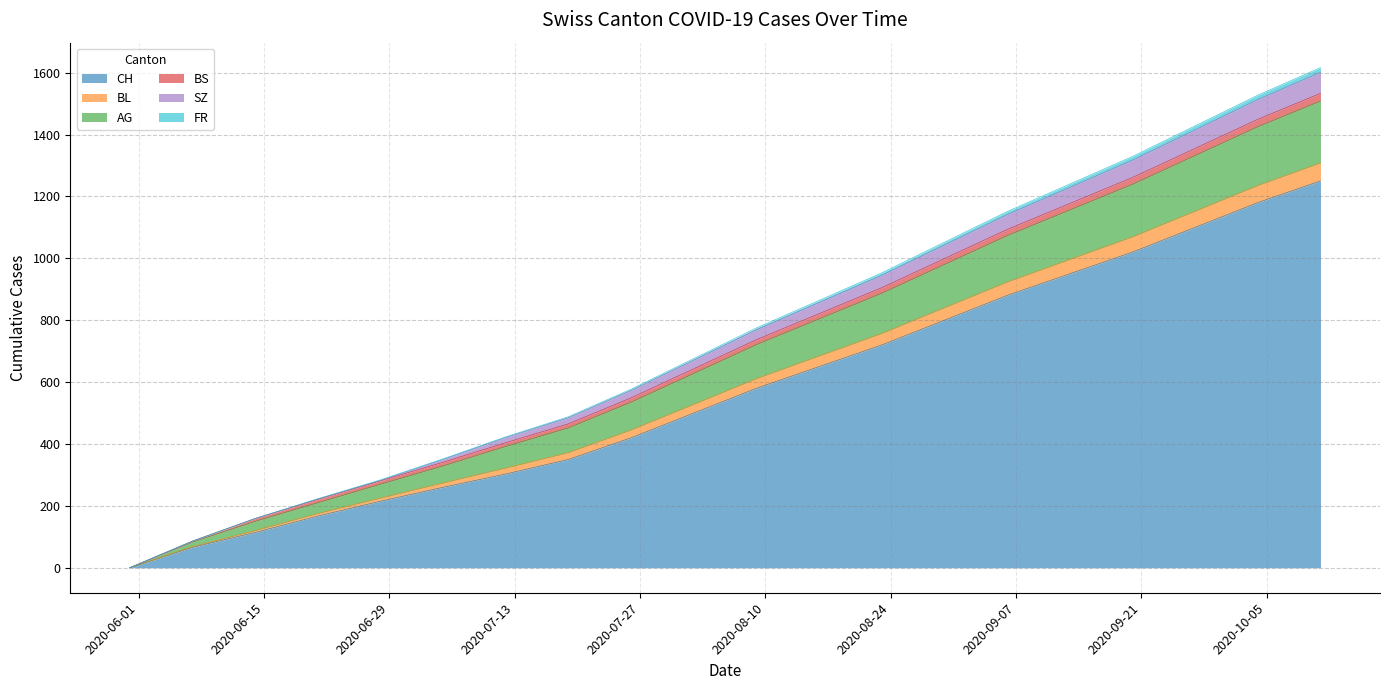

What is the label of the 7th point from the left?

2020-07-12